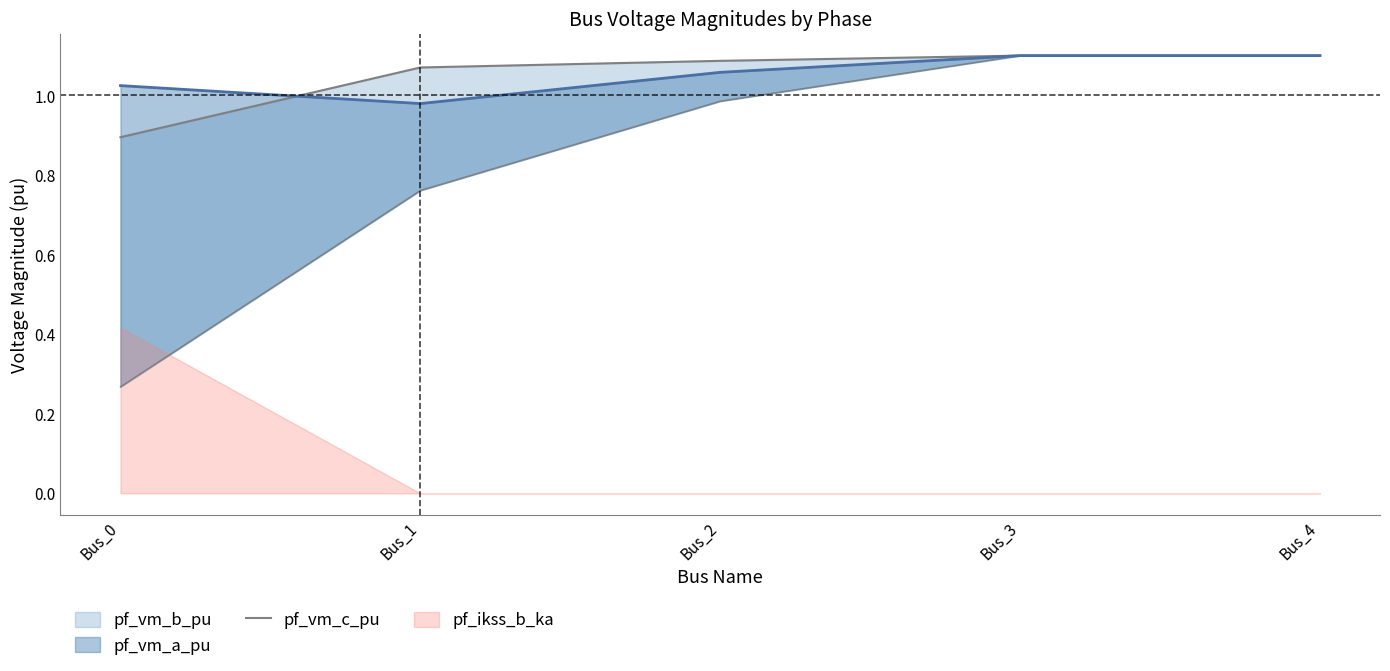

How many lines are shown in the chart?

1